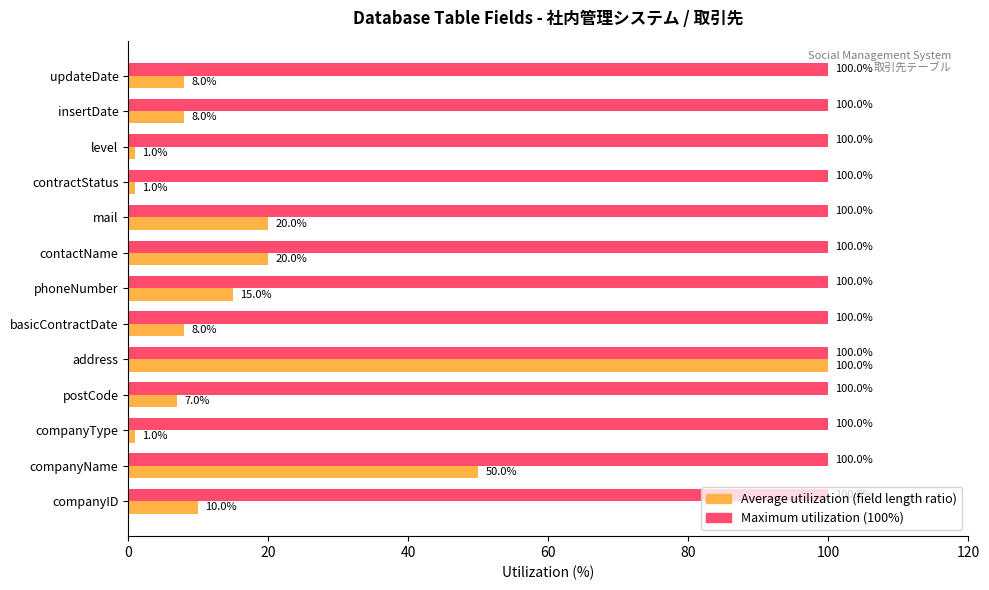

What is the difference between the highest and lowest values at companyType?

99.0